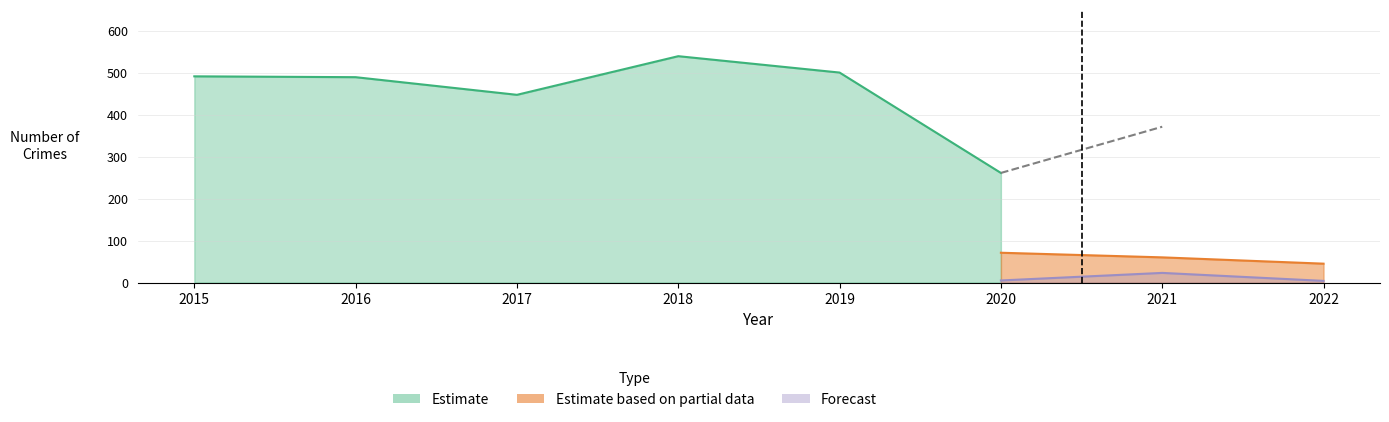

At which category is the sum across all series the highest?

2018